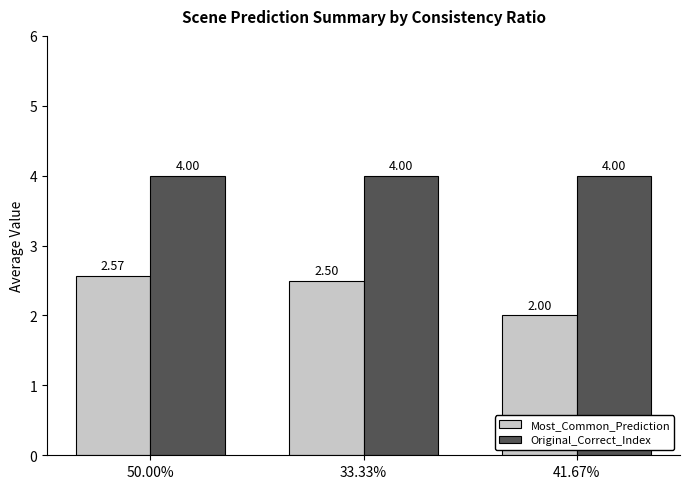

What is the total value across all series at 33.33%?

6.5